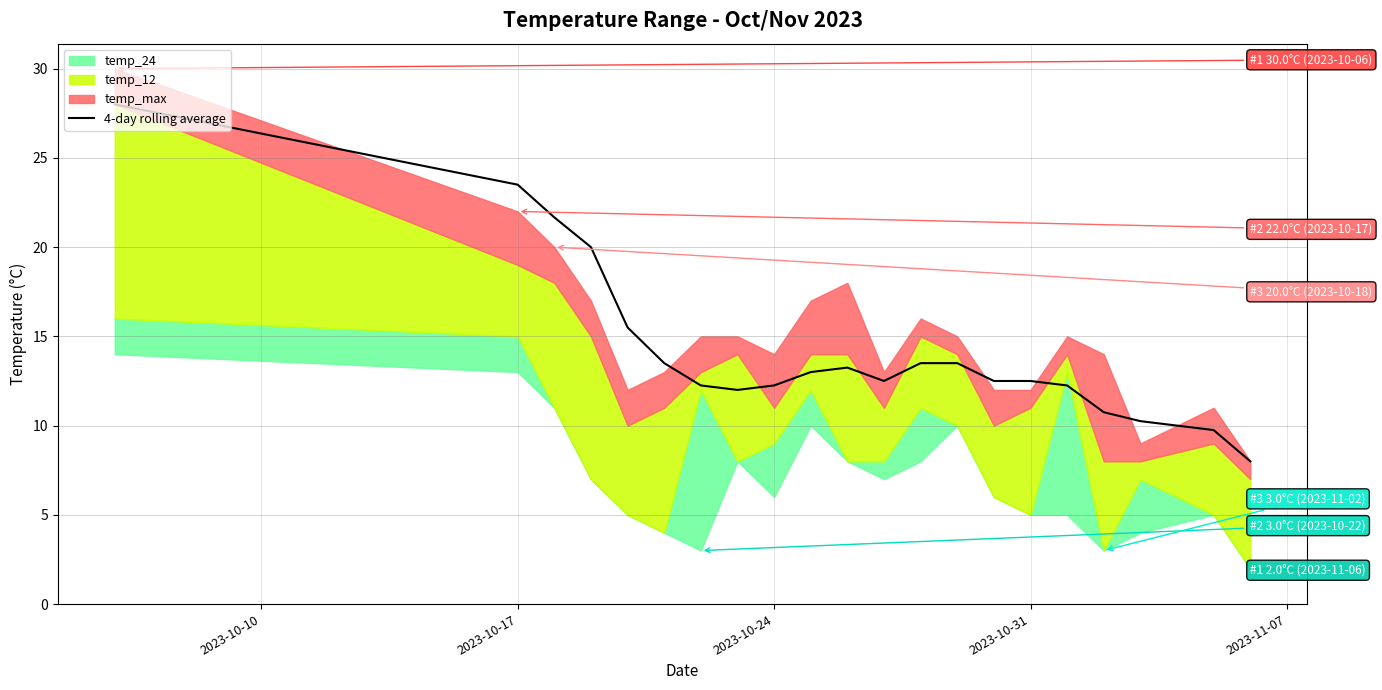

What is the highest value of the 4-day rolling average series?

28.0